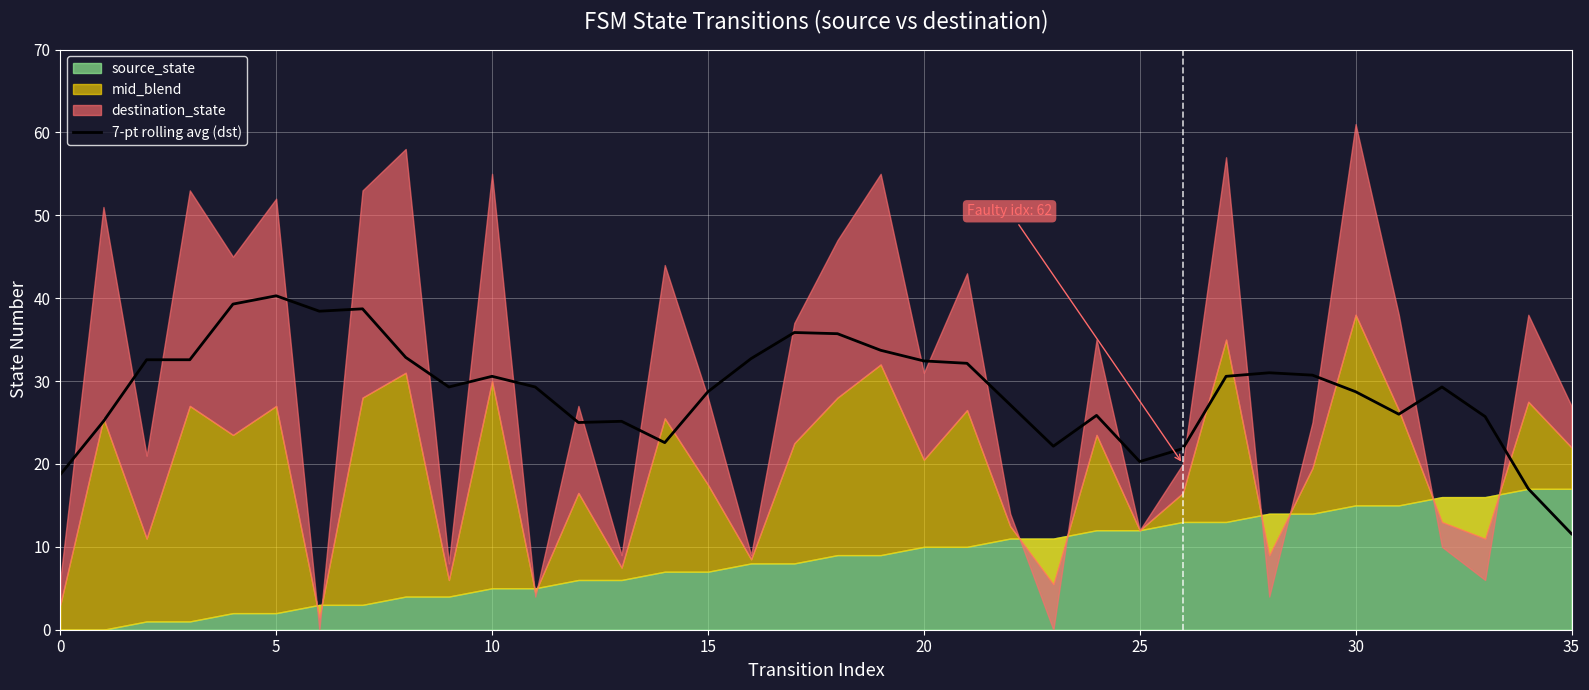

Is it true that 7-pt rolling avg (dst) equals 22.8 at 5?

False